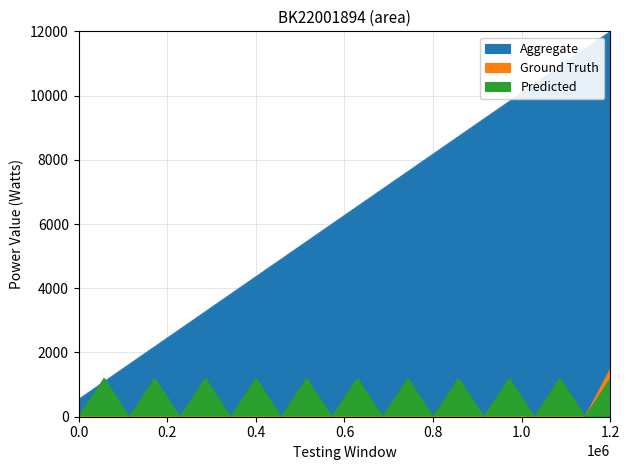

Does the chart display data point markers on the line(s)?

No